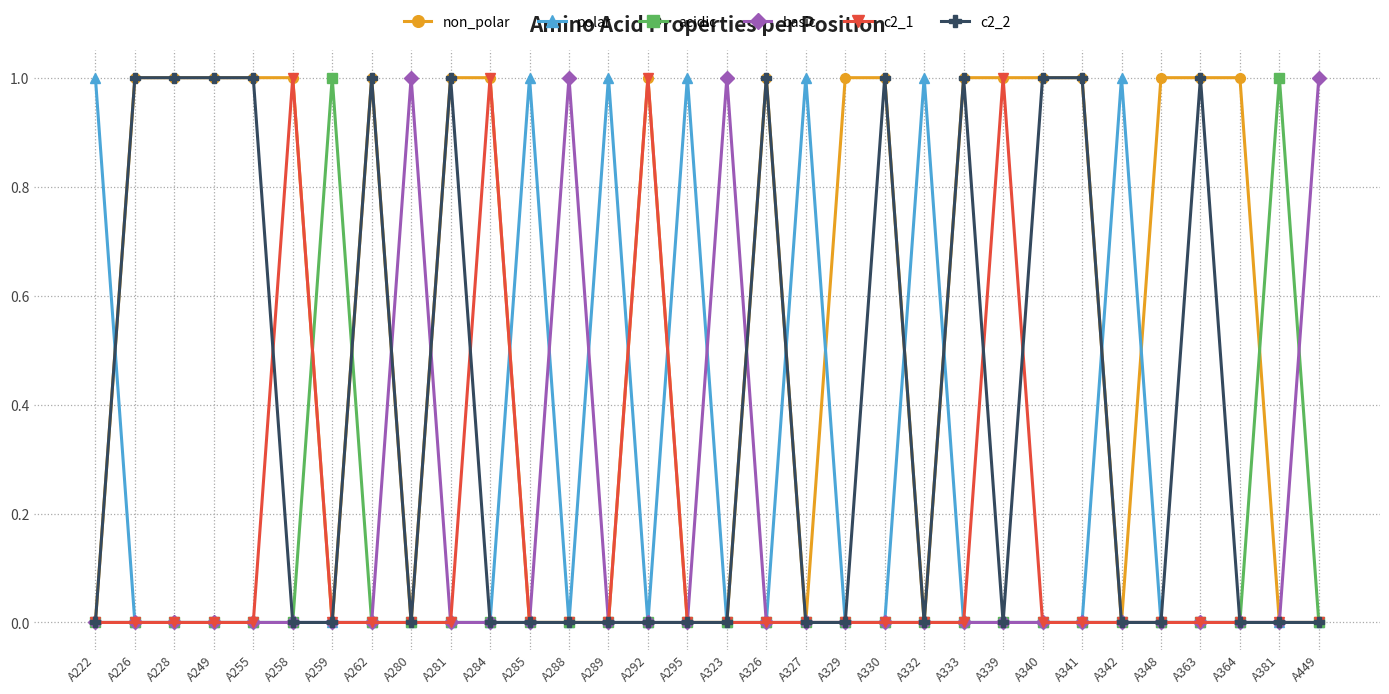

How many lines are shown in the chart?

6